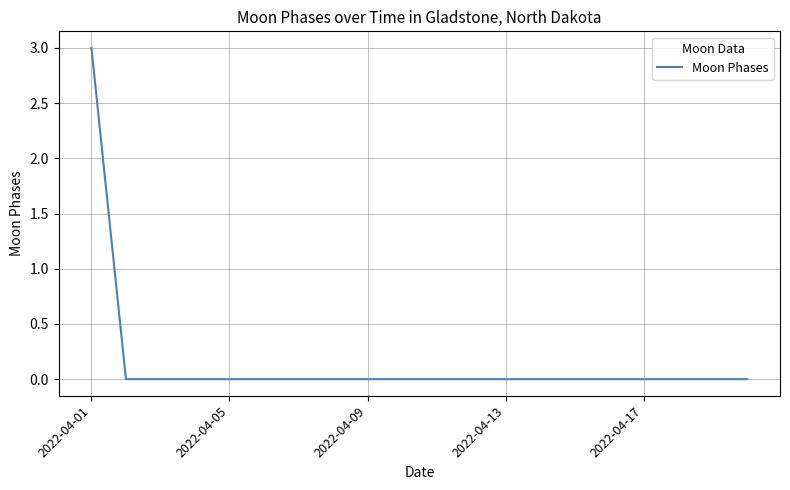

How many lines are shown in the chart?

1